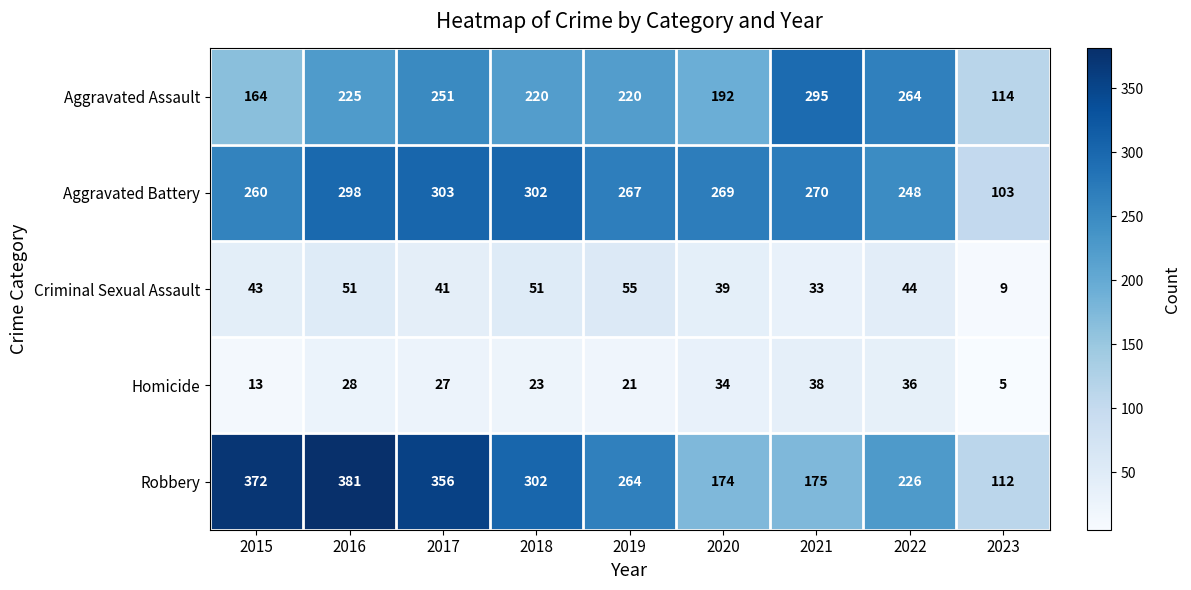

Where is Homicide nearest to the value 21?

2019